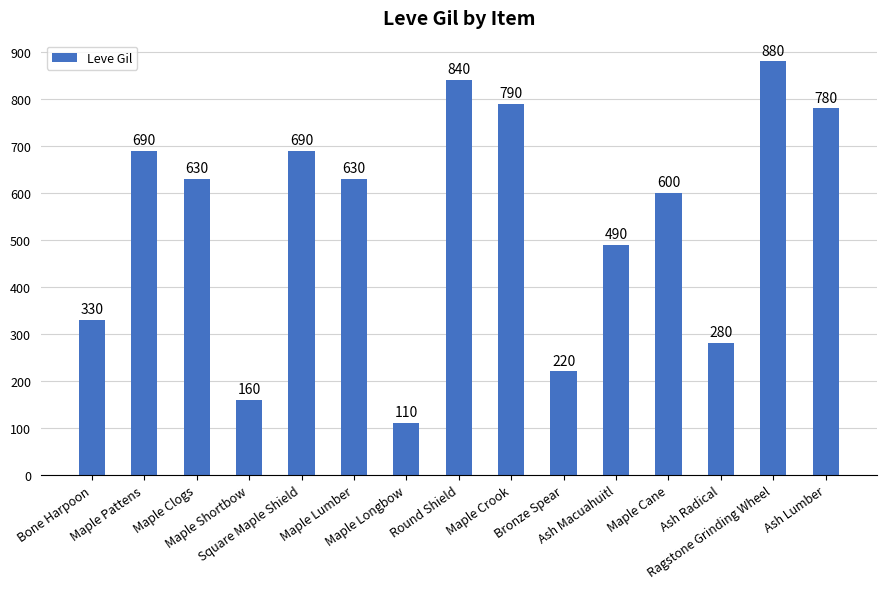

What position from the right is Ash Macuahuitl?

5